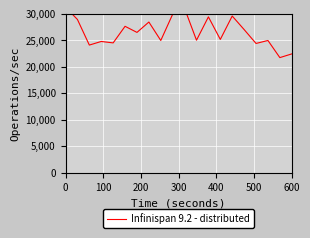

What is the value of the 5th point from the left?

24481.4